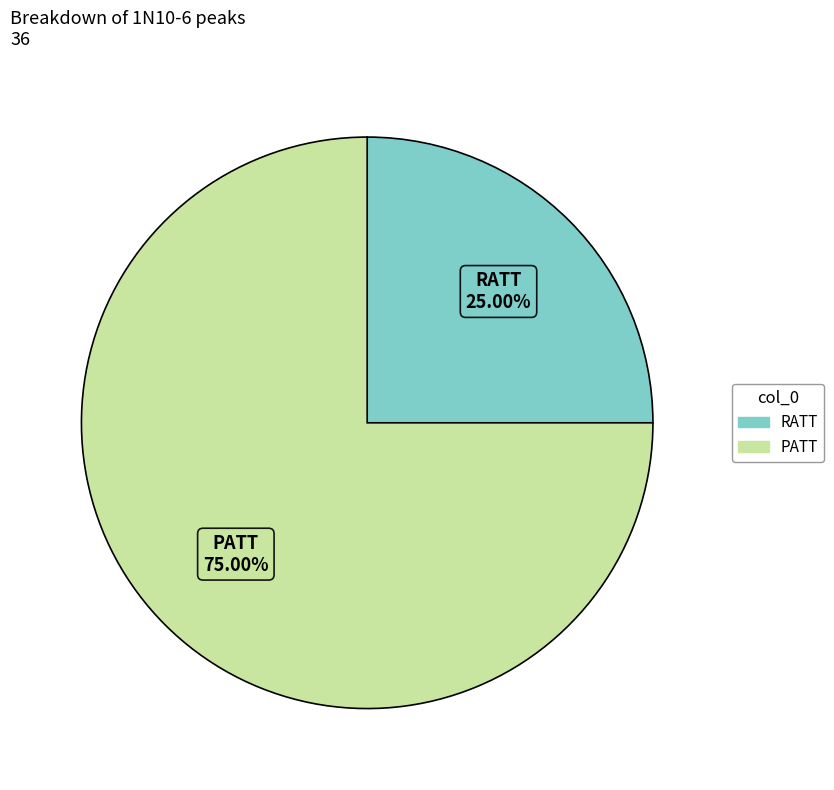

The RATT slice represents 25% of the pie. True or false?

True